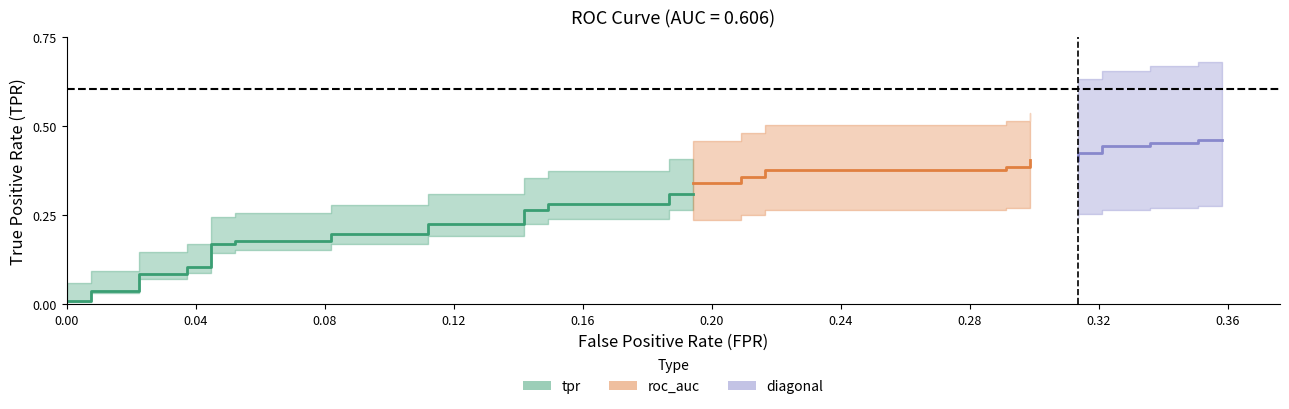

True or false: tpr and roc_auc intersect in this chart.

False